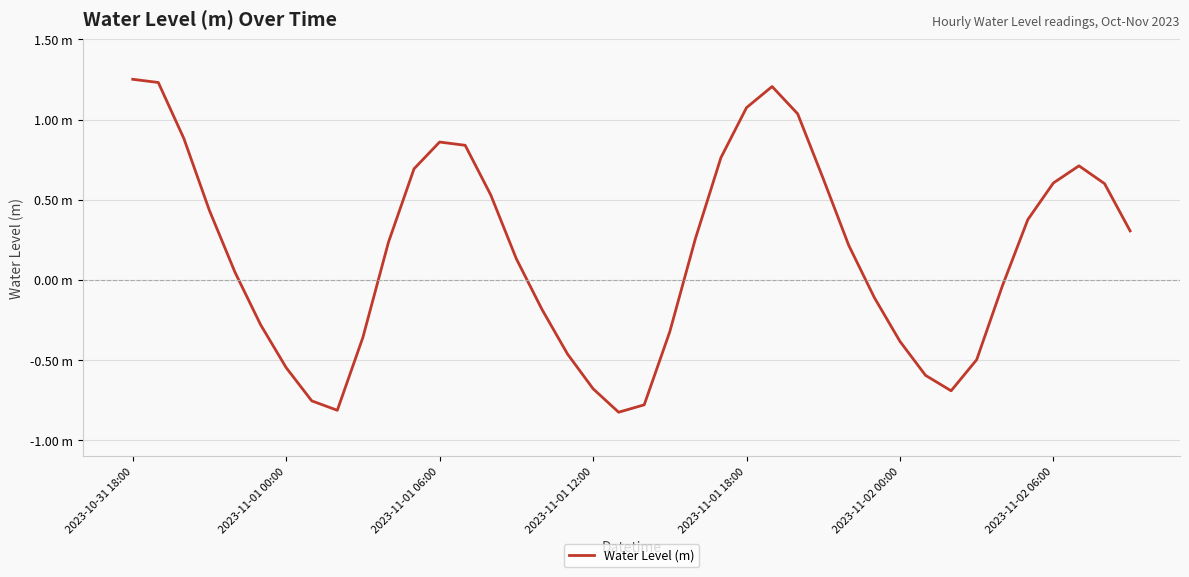

At which category does the data reach its first local valley?

8